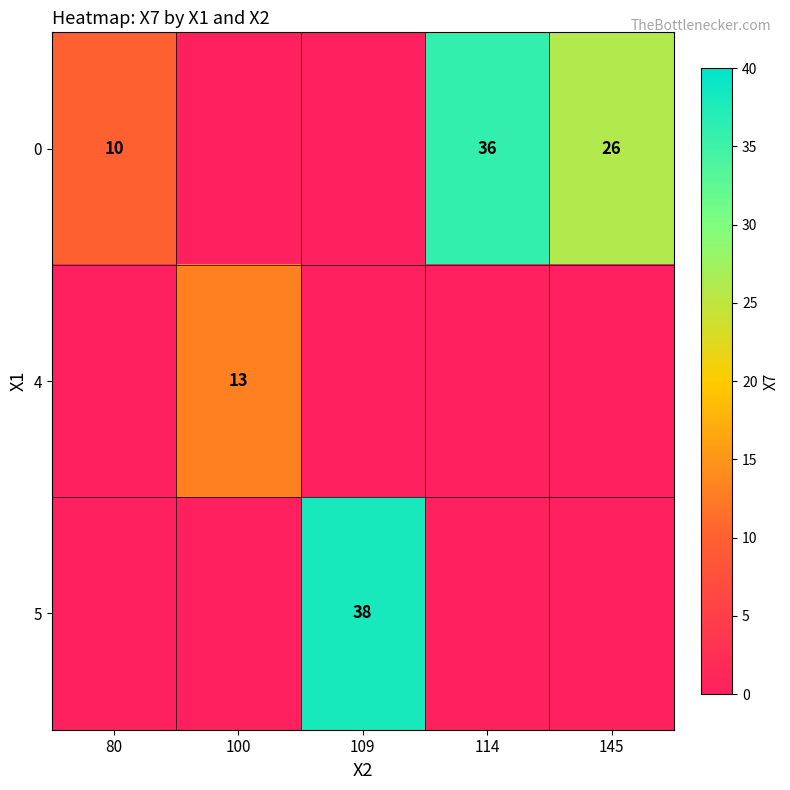

How many distinct data groups are displayed?

3